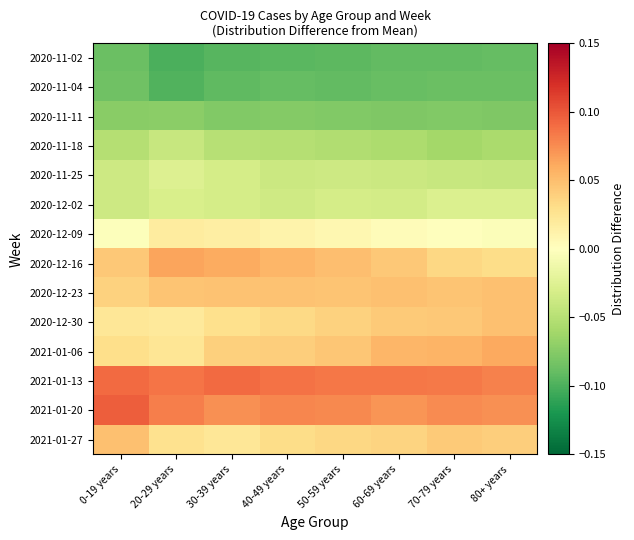

At 70-79 years, list the series in order from smallest to largest.

2020-11-02, 2020-11-04, 2020-11-11, 2020-11-18, 2020-11-25, 2020-12-02, 2020-12-09, 2020-12-16, 2021-01-27, 2020-12-30, 2020-12-23, 2021-01-06, 2021-01-20, 2021-01-13